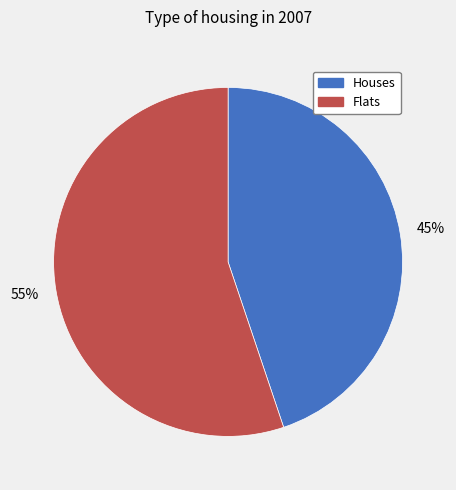

Does any single category account for the majority?

Yes